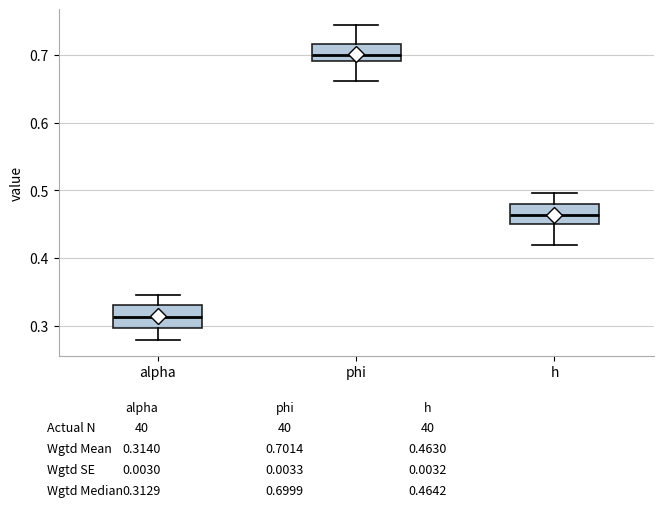

Which box's median line is the lowest?

alpha